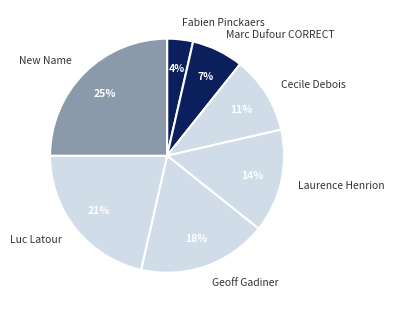

What is the largest slice in the pie chart?

New Name